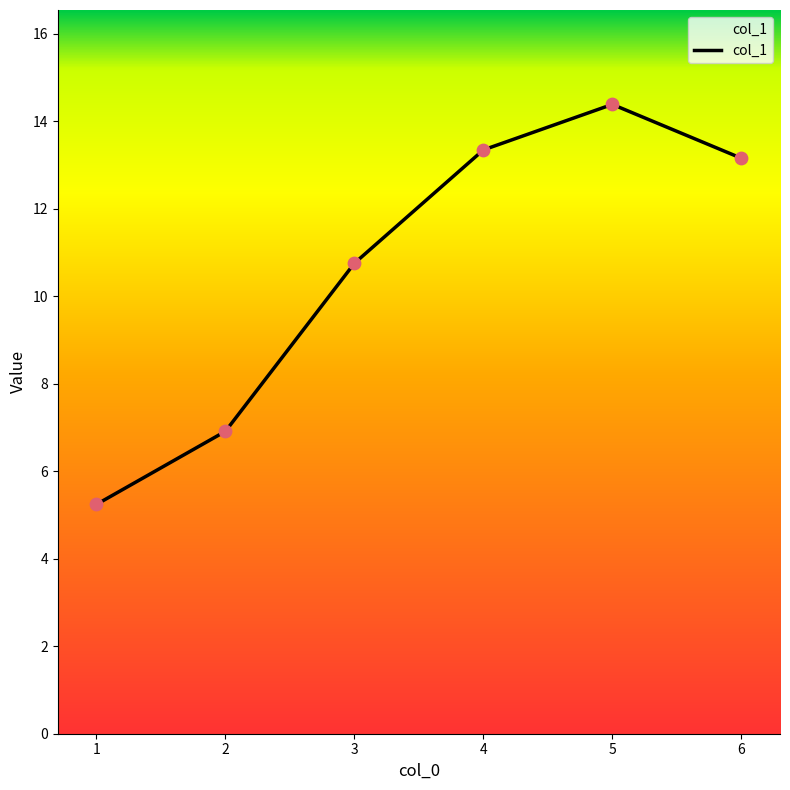

Which has a higher value, 3 or 1?

3